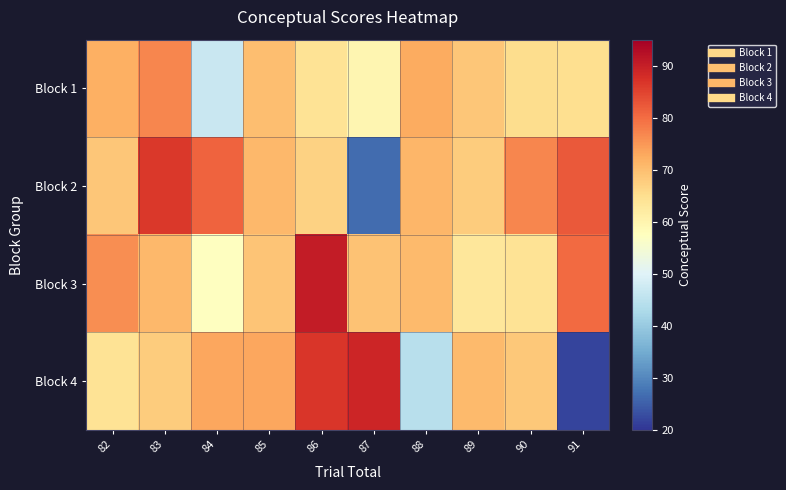

How many distinct data groups are displayed?

4